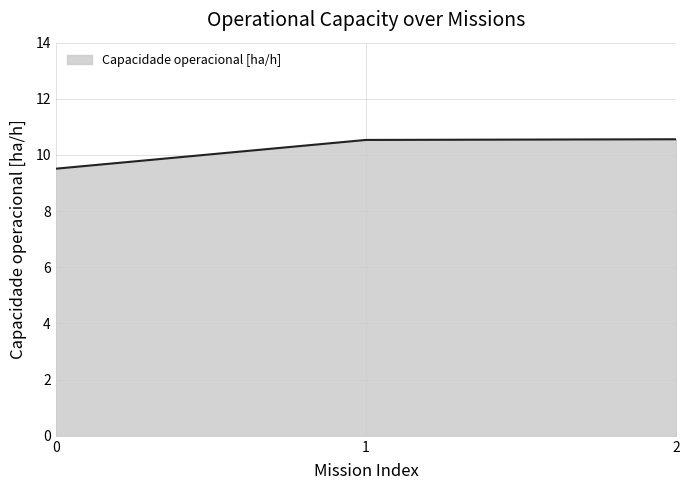

What is the sum of all values?

30.6